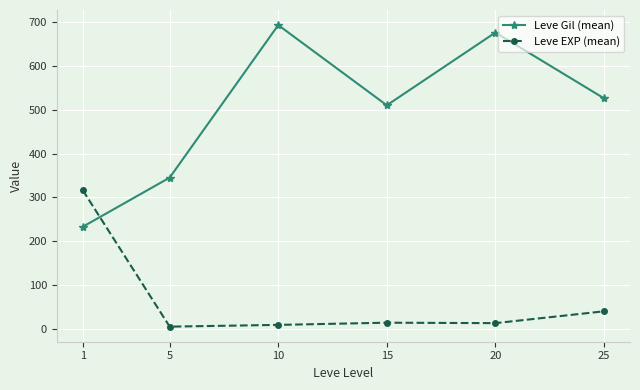

What is the average value of the Leve EXP (mean) series?

66